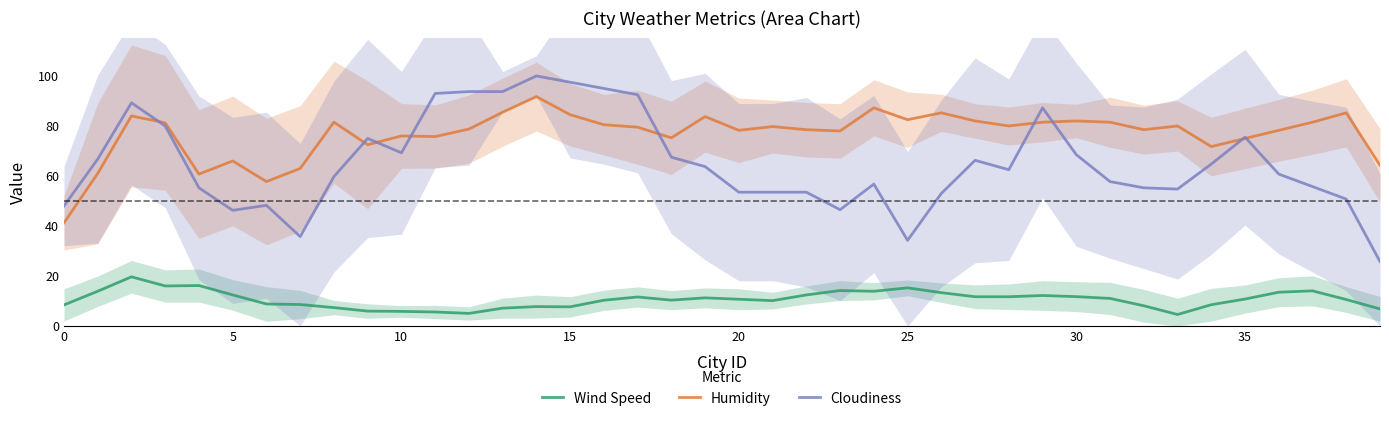

What are all the series names shown in the legend?

Wind Speed, Humidity, Cloudiness